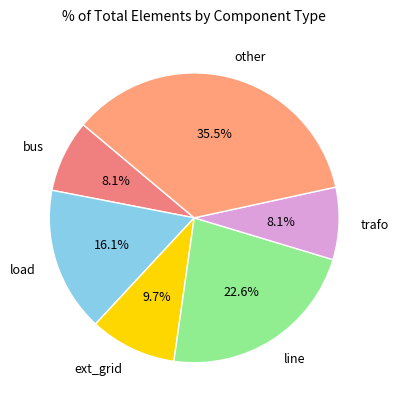

Which category has the biggest portion of the pie?

other